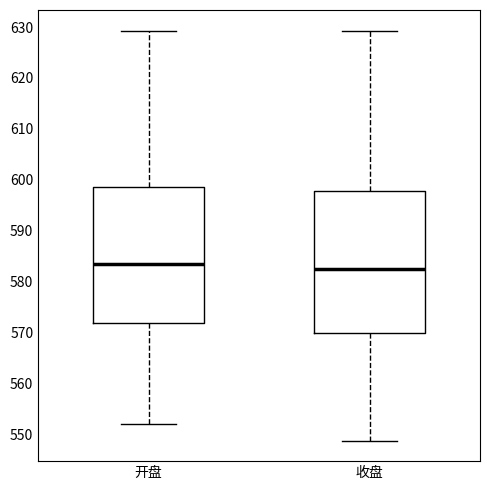

Where is the lower edge of the box for 收盘 on the y-axis? The values are not printed on the chart, so give them approximately, as read against the axis.

570